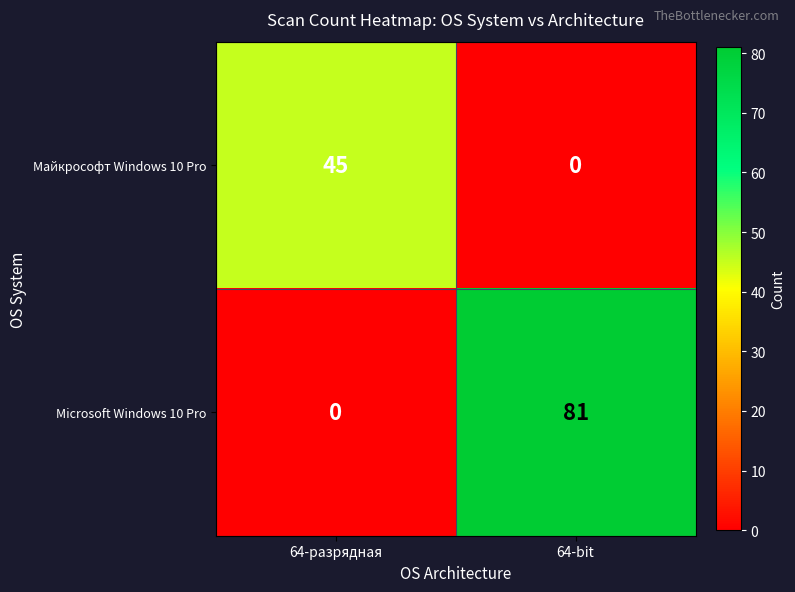

At which category is the sum across all series the highest?

64-bit